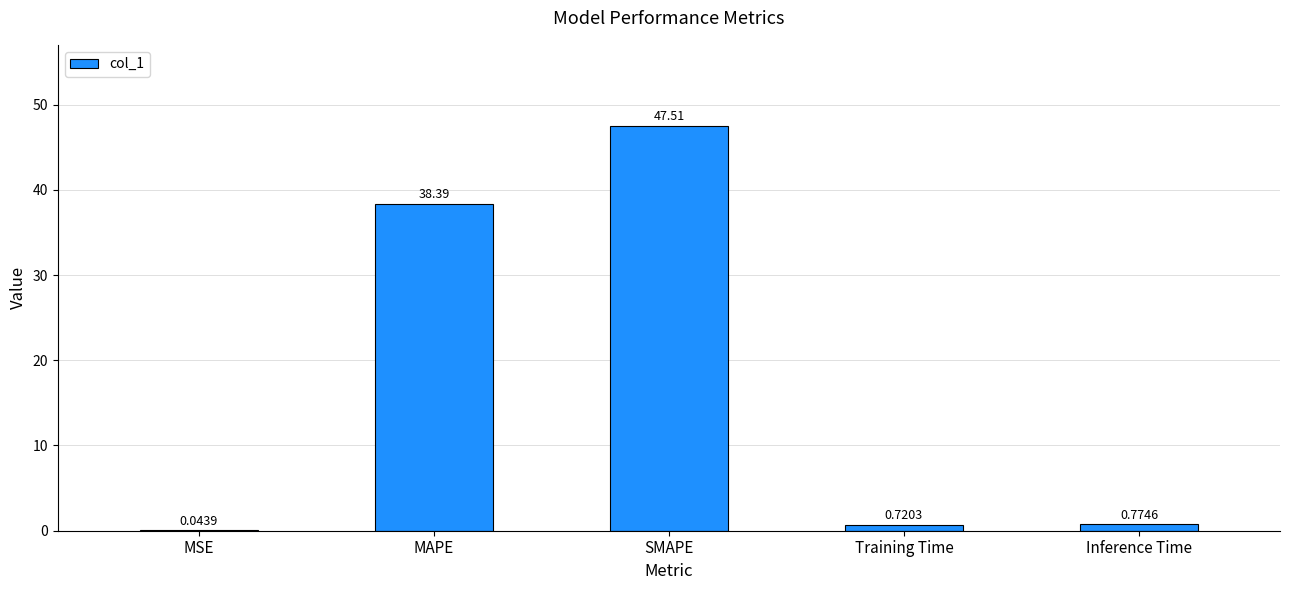

The chart shows a value of 14.6 at MAPE. True or false?

False